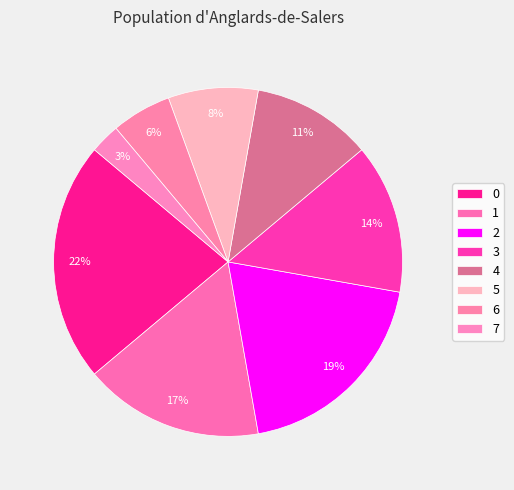

How many segments does this pie chart have?

8